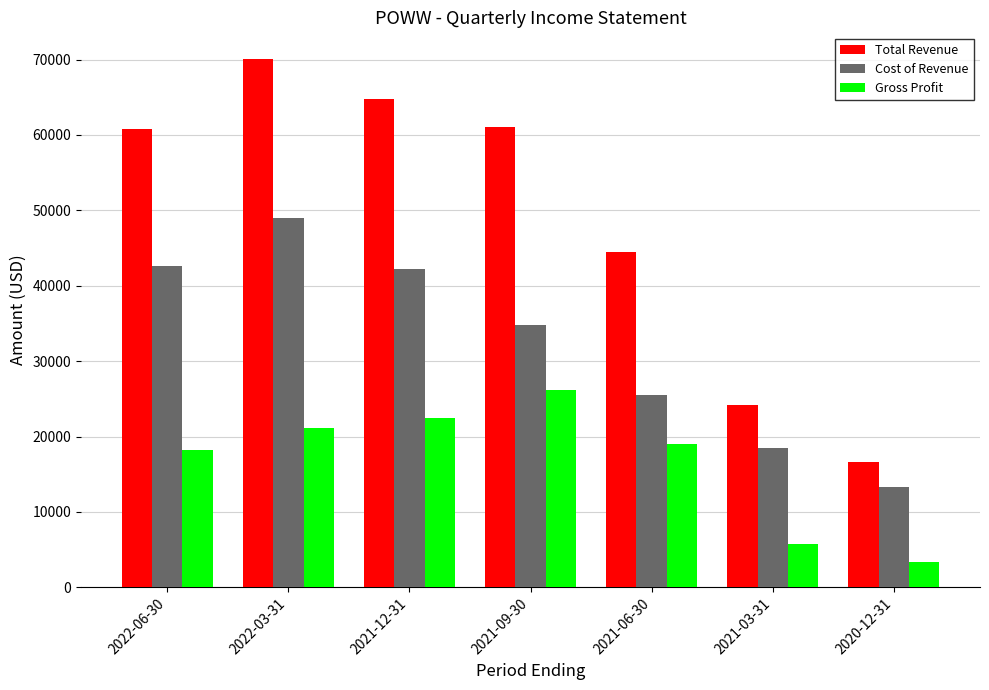

What is the label of the 3rd bar from the right?

2021-06-30